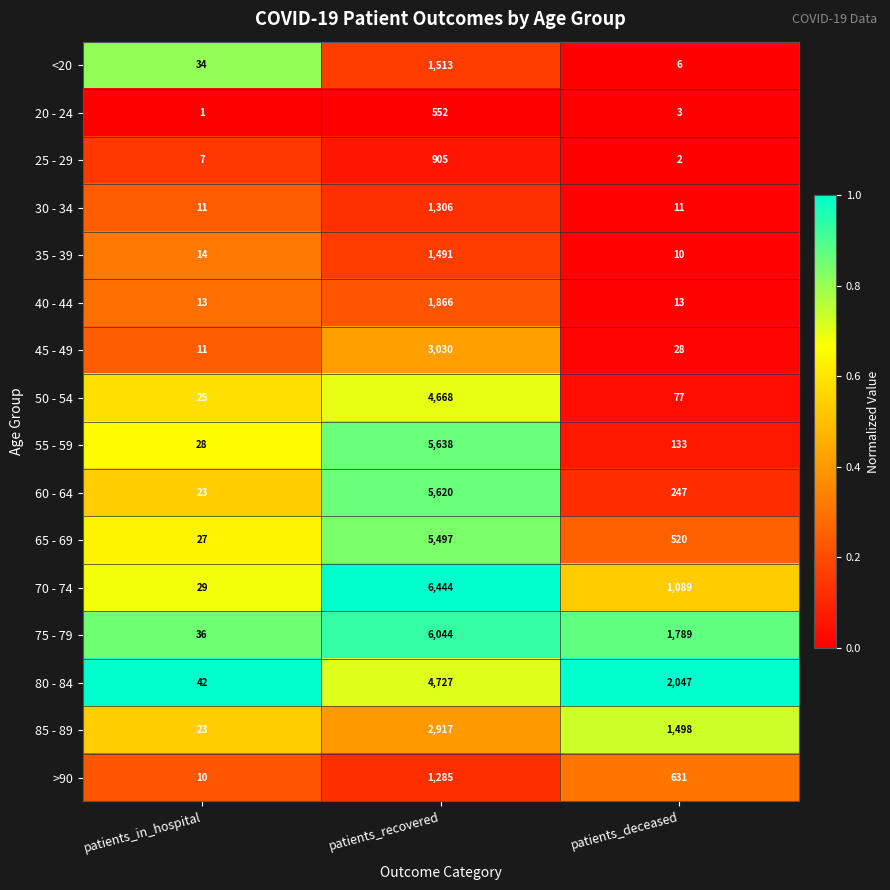

Which series has the largest range (max minus min)?

70 - 74